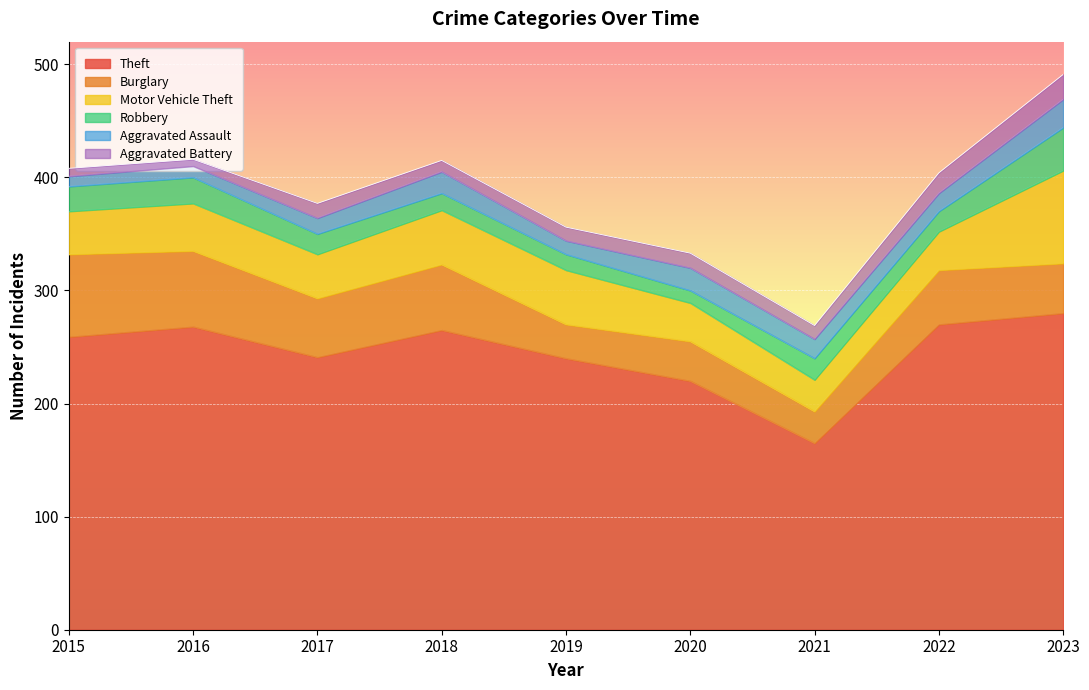

At which category does the chart reach its peak across all series?

2023